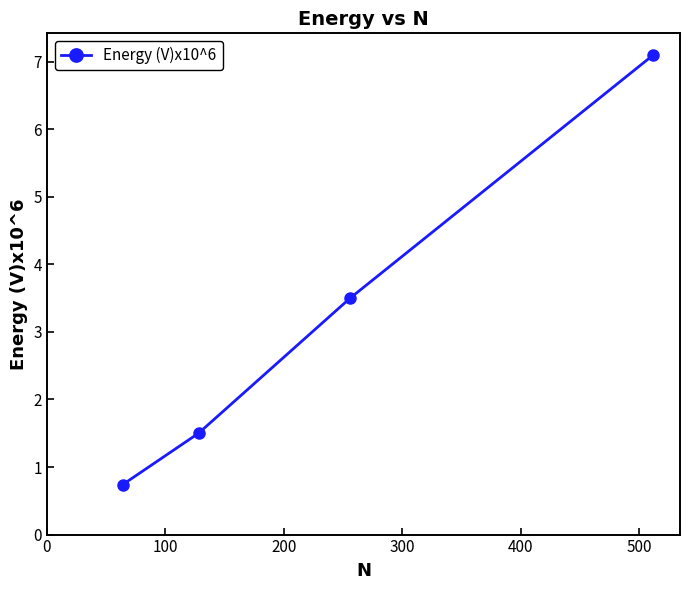

How many lines are shown in the chart?

1